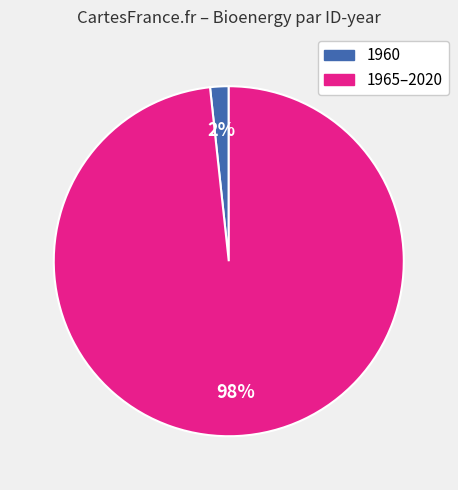

To the nearest percent, what is the average slice percentage?

50%